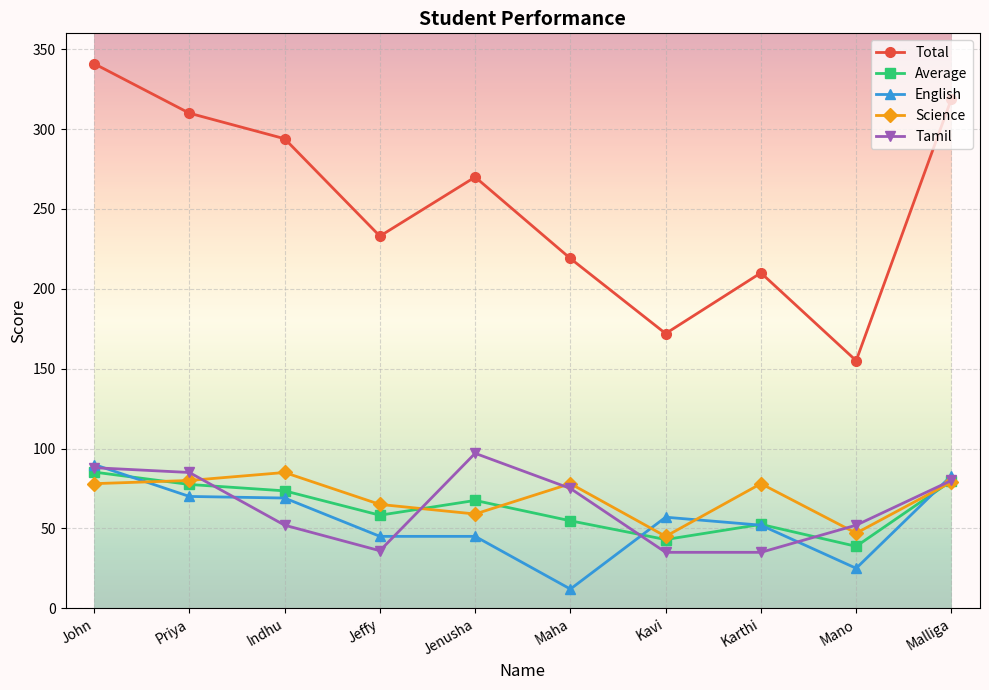

At which category does the chart reach its peak across all series?

John